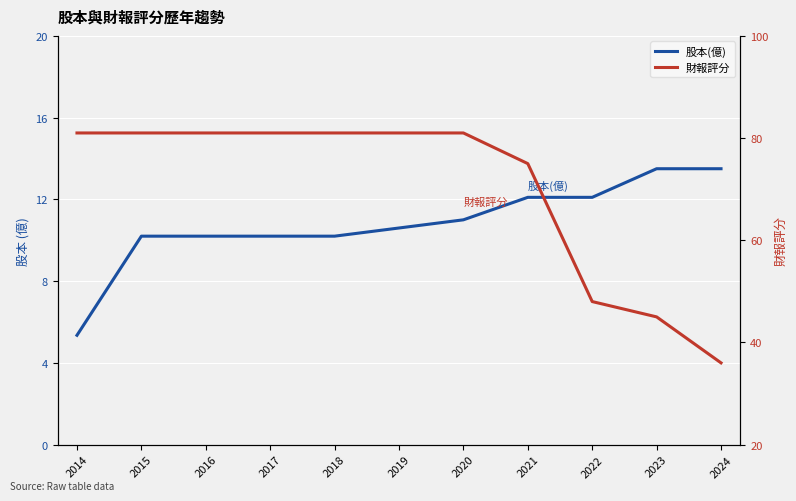

Reading left to right, what are all the values shown in this chart?

股本(億): 5.3	10.2	10.2	10.2	10.2	10.6	11.0	12.1	12.1	13.5	13.5
財報評分: 81.0	81.0	81.0	81.0	81.0	81.0	81.0	75.0	48.0	45.0	36.0